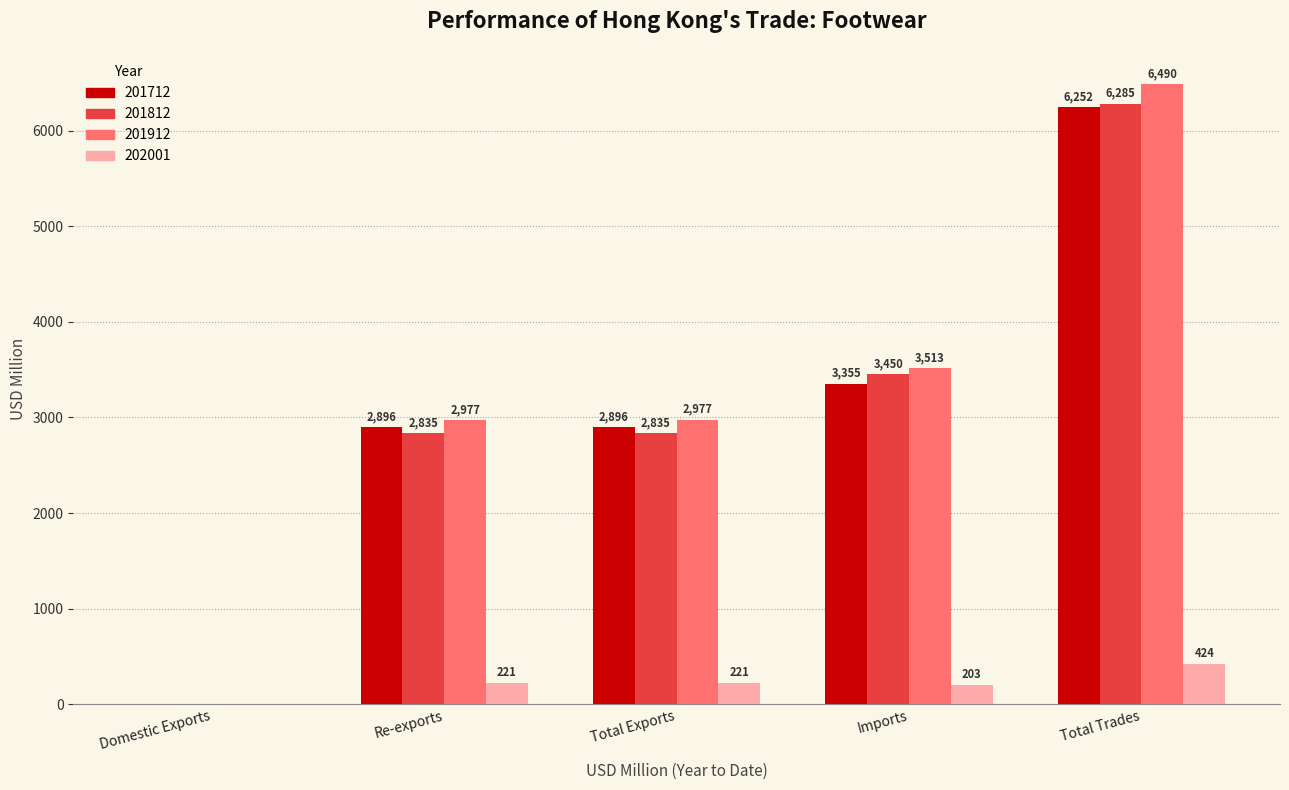

Does the chart contain stacked bars?

No